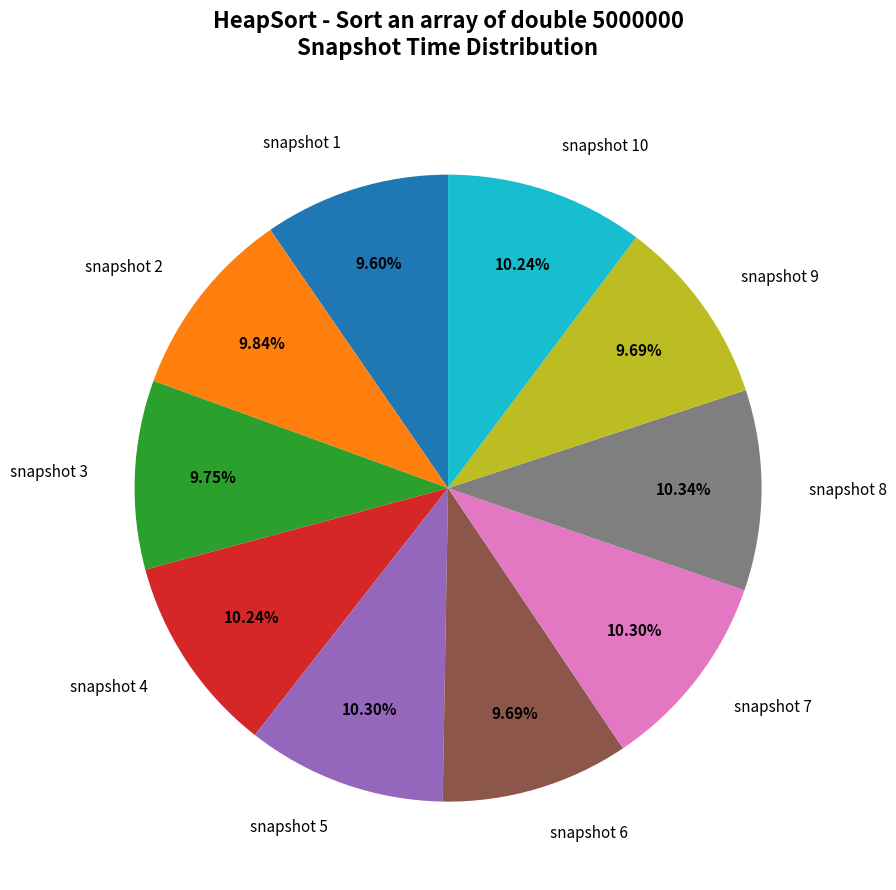

Which has a higher value, snapshot 9 or snapshot 8?

snapshot 8